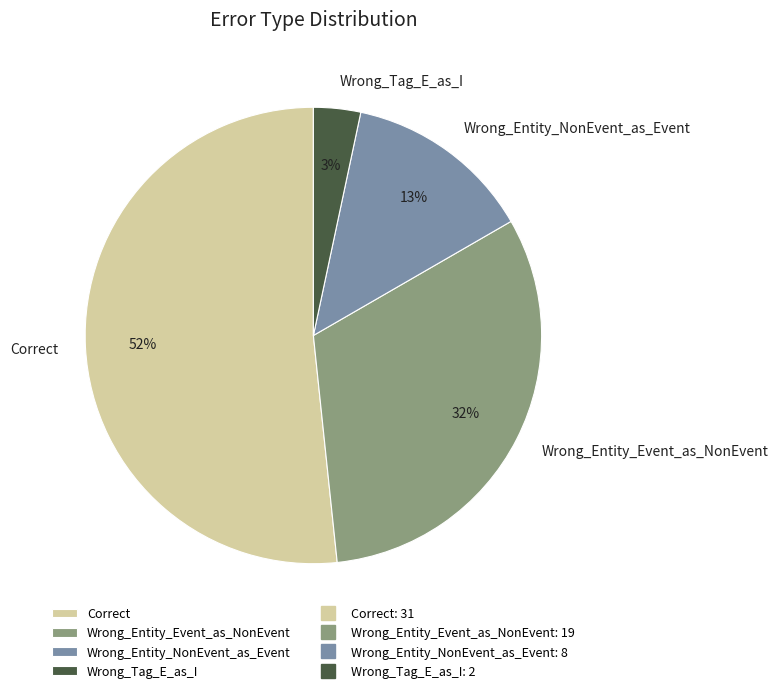

To the nearest percent, what is the average slice percentage?

25%